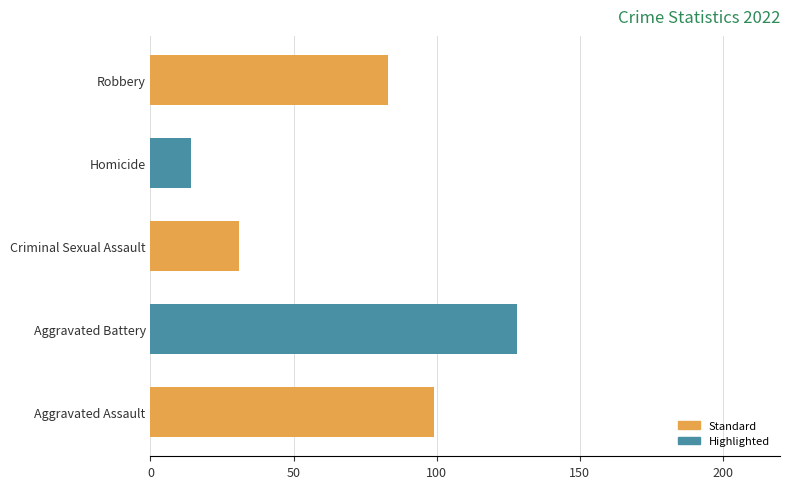

Reading top to bottom, list all the values displayed in this chart.

Robbery=83	Homicide=14	Criminal Sexual Assault=31	Aggravated Battery=128	Aggravated Assault=99